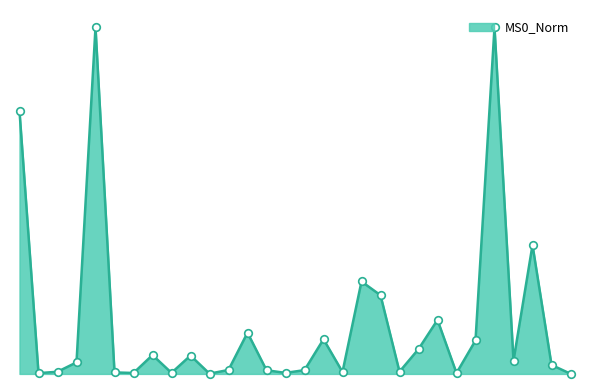

Is this an area chart (filled region under the line)?

Yes